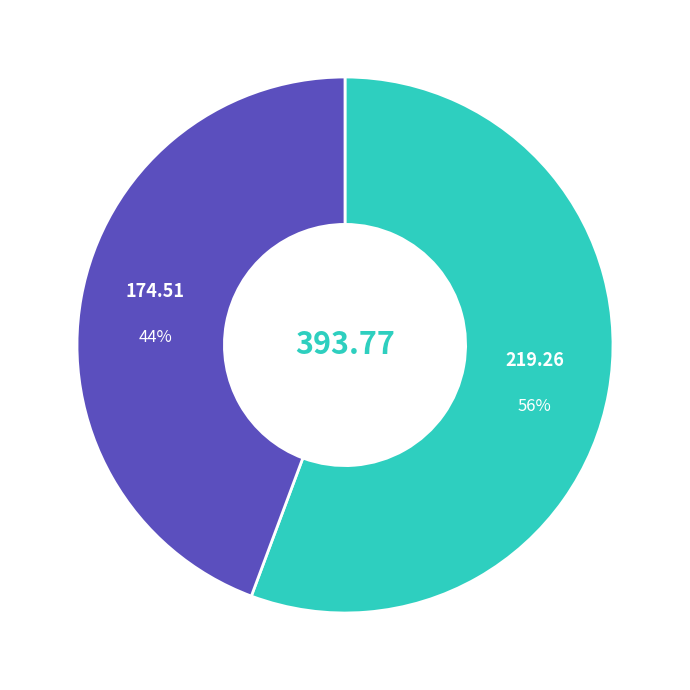

Is there any slice that represents more than half of the pie?

Yes